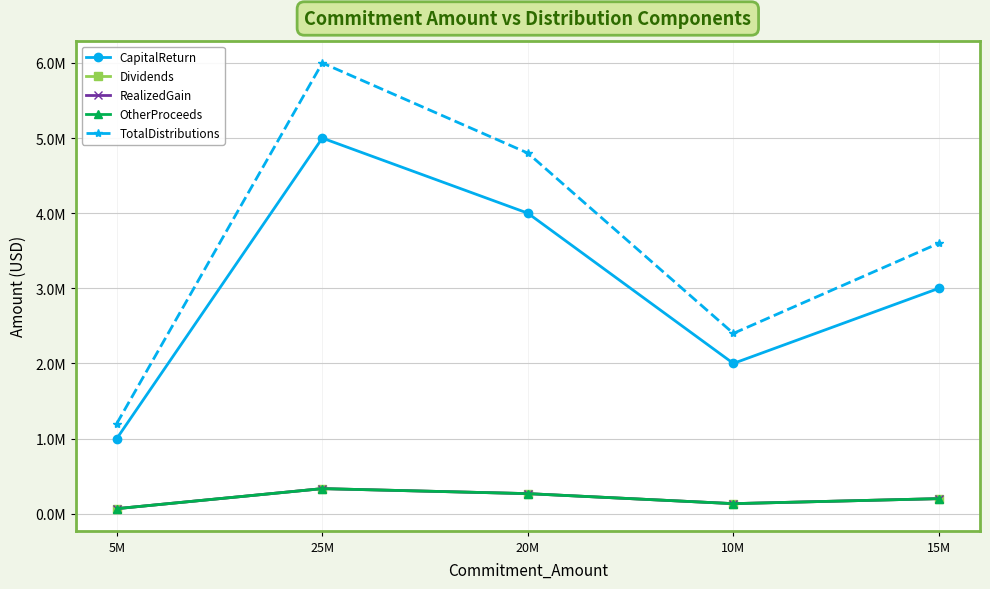

Does the chart display data point markers on the line(s)?

Yes